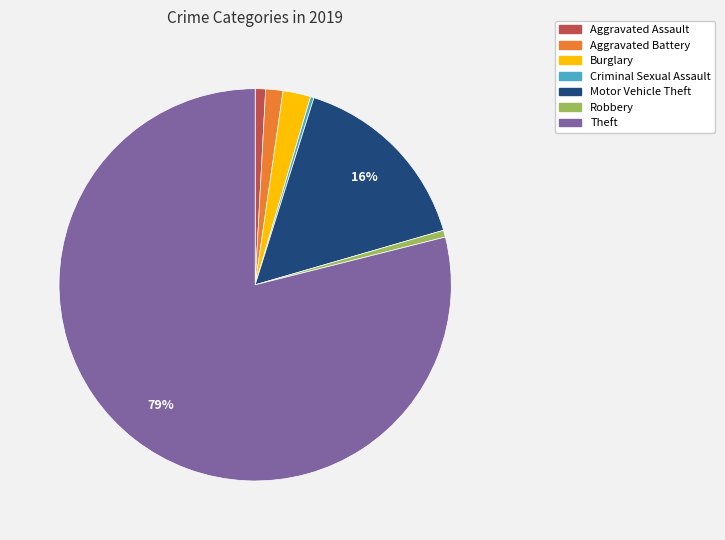

The Aggravated Assault slice represents 1% of the pie. True or false?

True